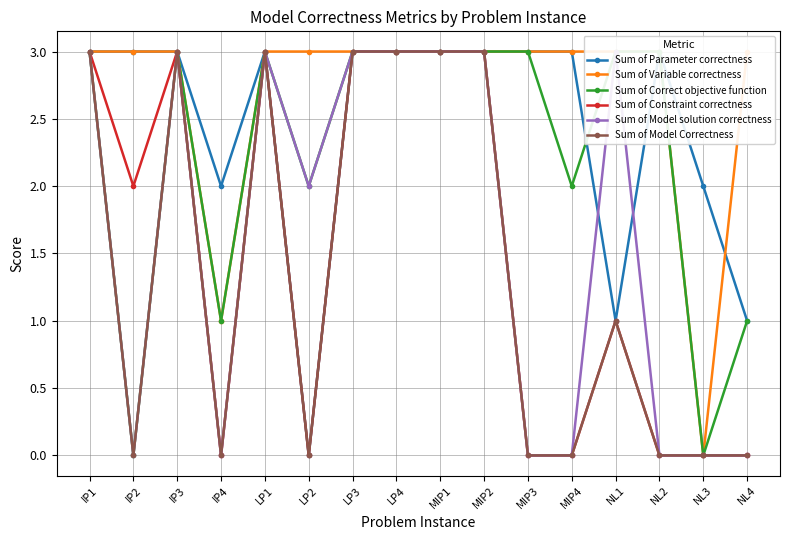

What is the label of the 15th point from the right?

IP2